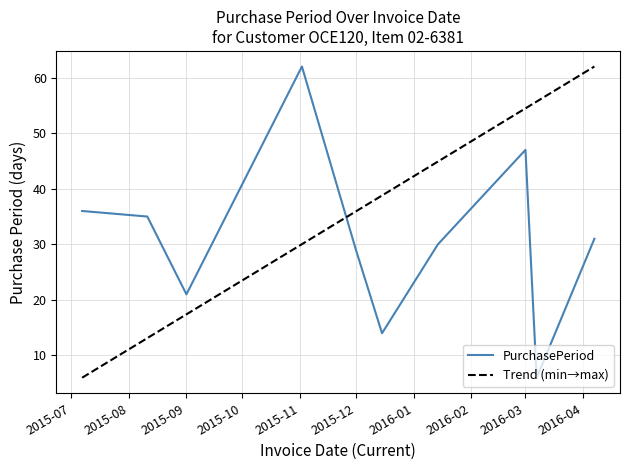

Reading right to left, extract all data points from this chart.

31	6	47	30	14	29	62	21	35	36